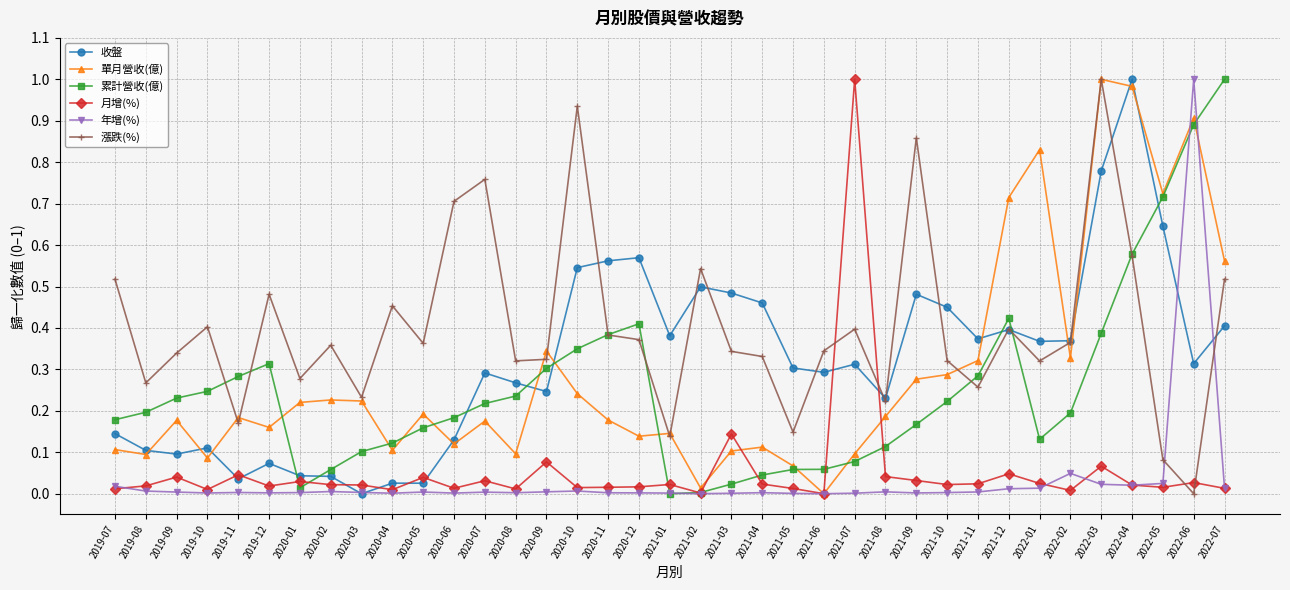

Which series changed the most between 2022-02 and 2022-05?

累計營收(億)